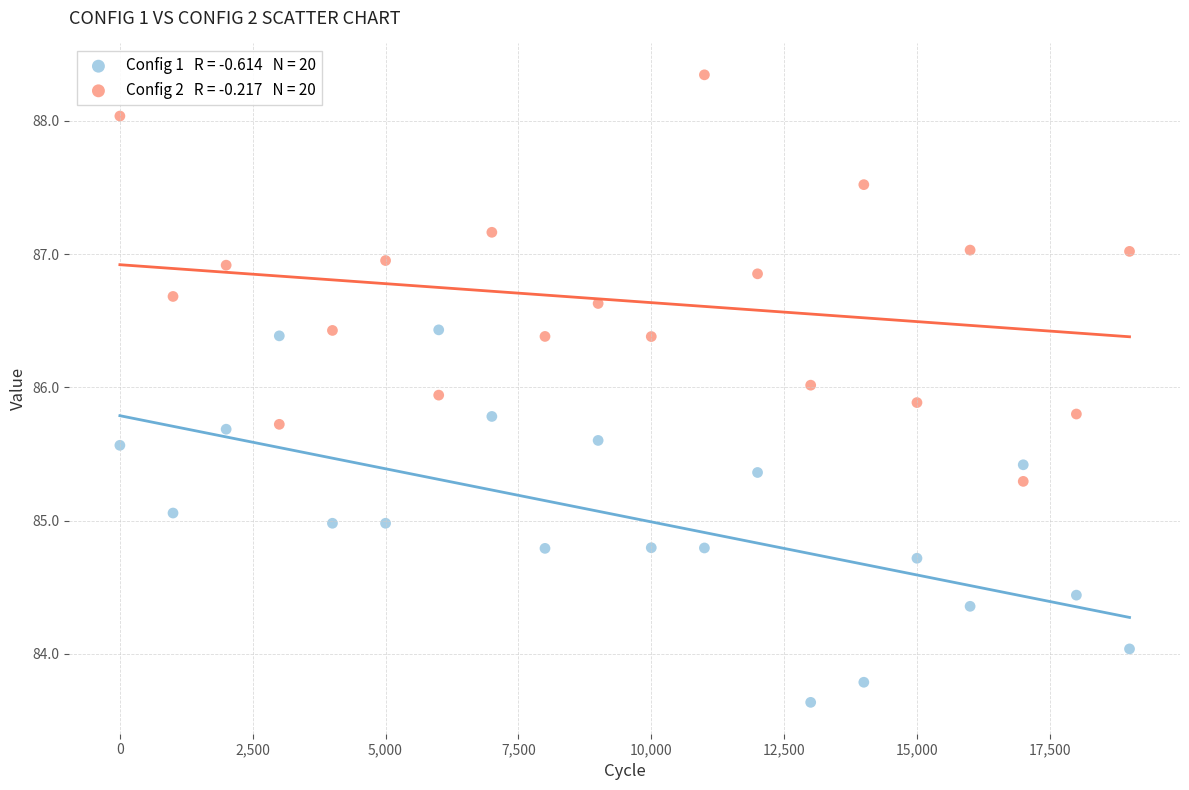

Across all data points, what is the range of X values (max minus min)?

19000.0